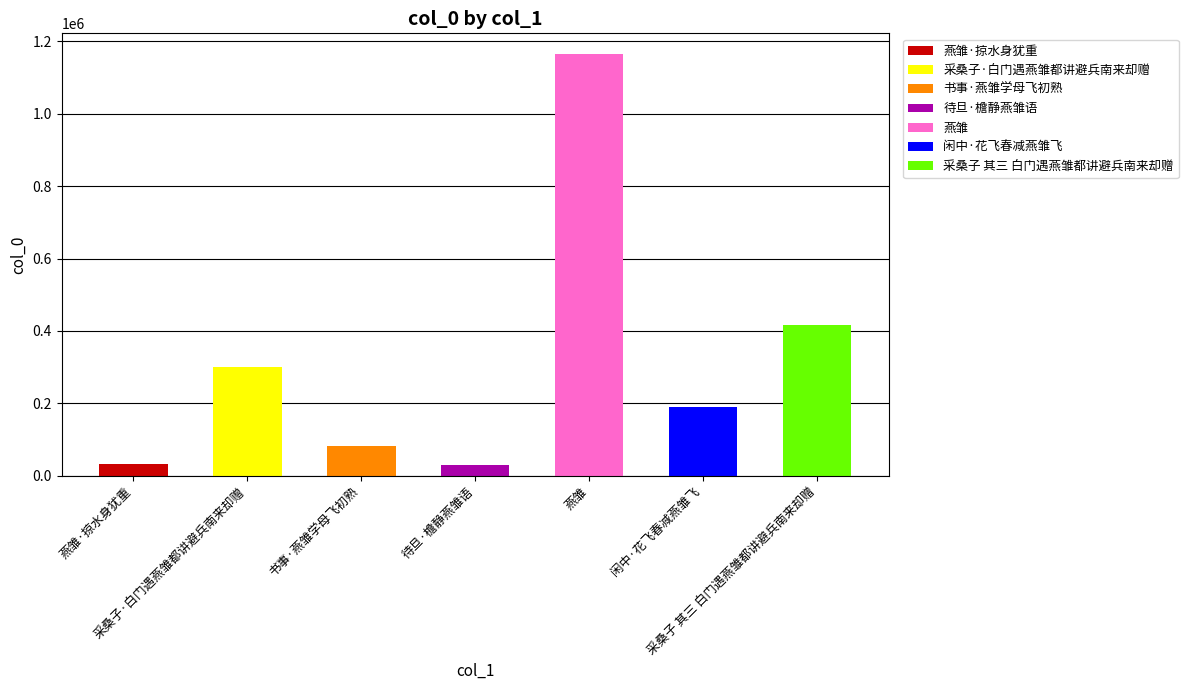

Reading left to right, list all the values displayed in this chart.

燕雏·掠水身犹重=31577	采桑子·白门遇燕雏都讲避兵南来却赠=300303	书事·燕雏学母飞初熟=81511	待旦·檐静燕雏语=29200	燕雏=1164323	闲中·花飞春减燕雏飞=189356	采桑子 其三 白门遇燕雏都讲避兵南来却赠=416404